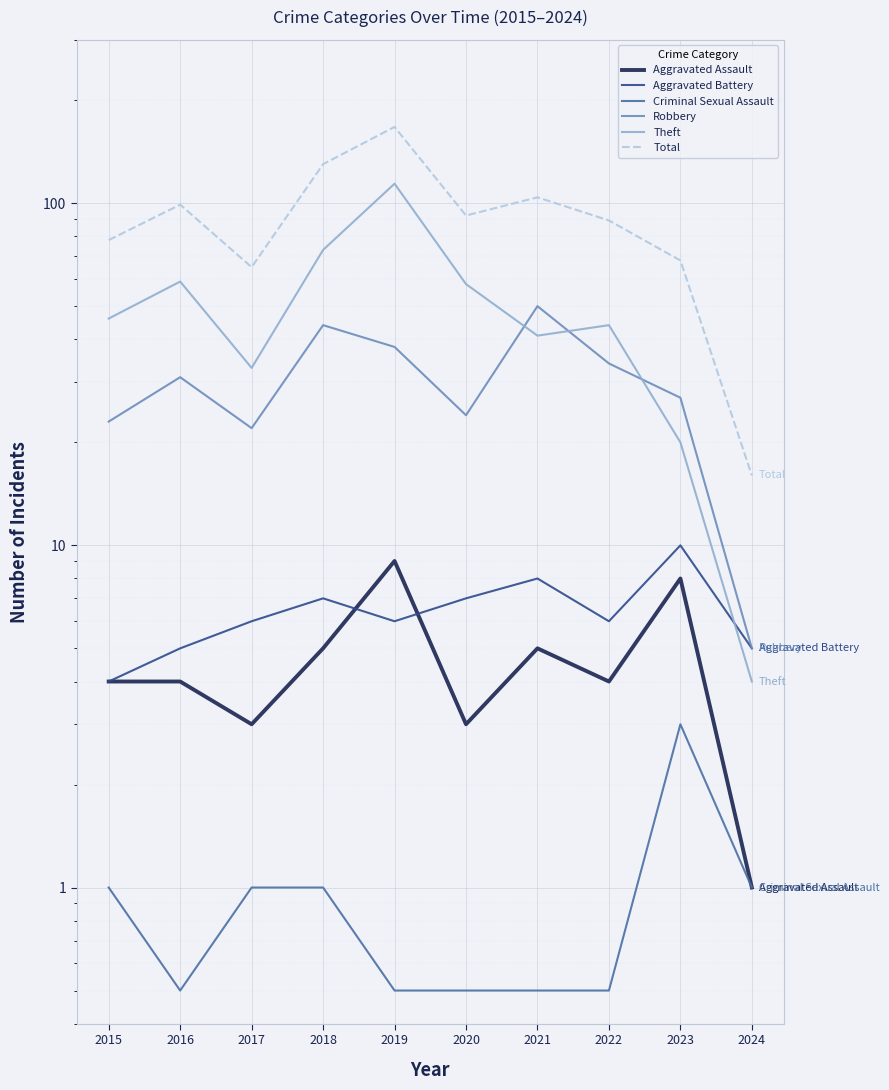

How many lines are shown in the chart?

6